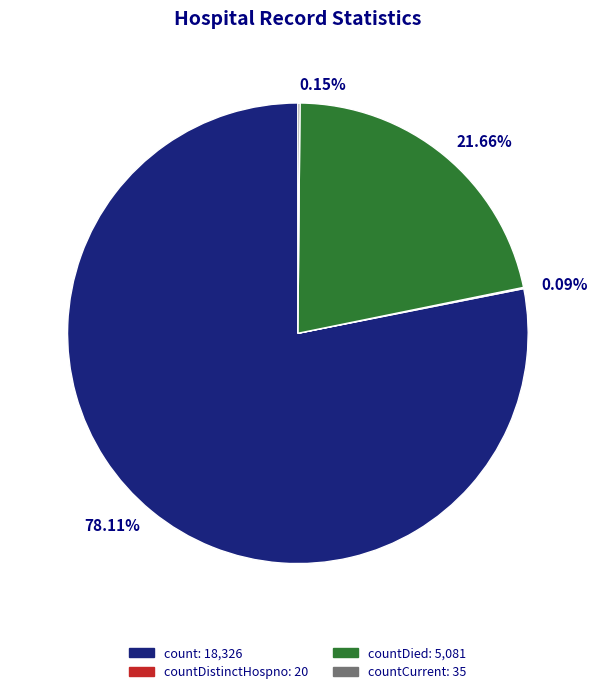

Is there a majority slice in this chart?

Yes